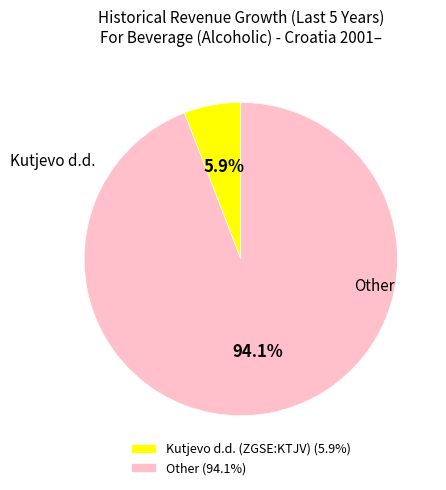

Does Kutjevo d.d. (ZGSE:KTJV) represent more than half of the total?

No